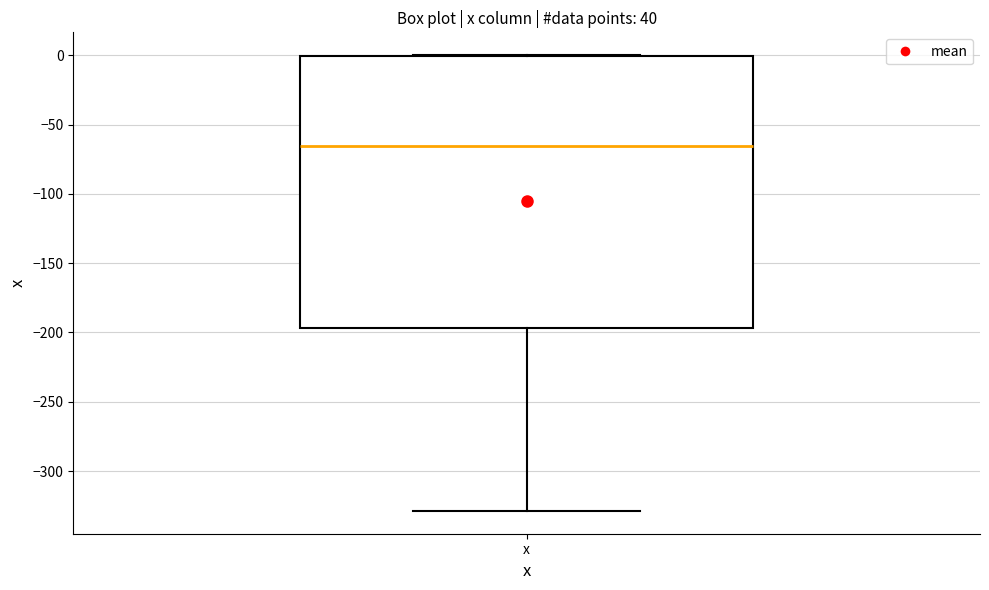

Transcribe this box plot: give where the median line is, the range the box spans, and where the two whiskers end, as read against the y-axis. The values are not printed on the chart, so give them approximately, as read against the axis.

median -65, box -195 to 0, whiskers -330 to 0